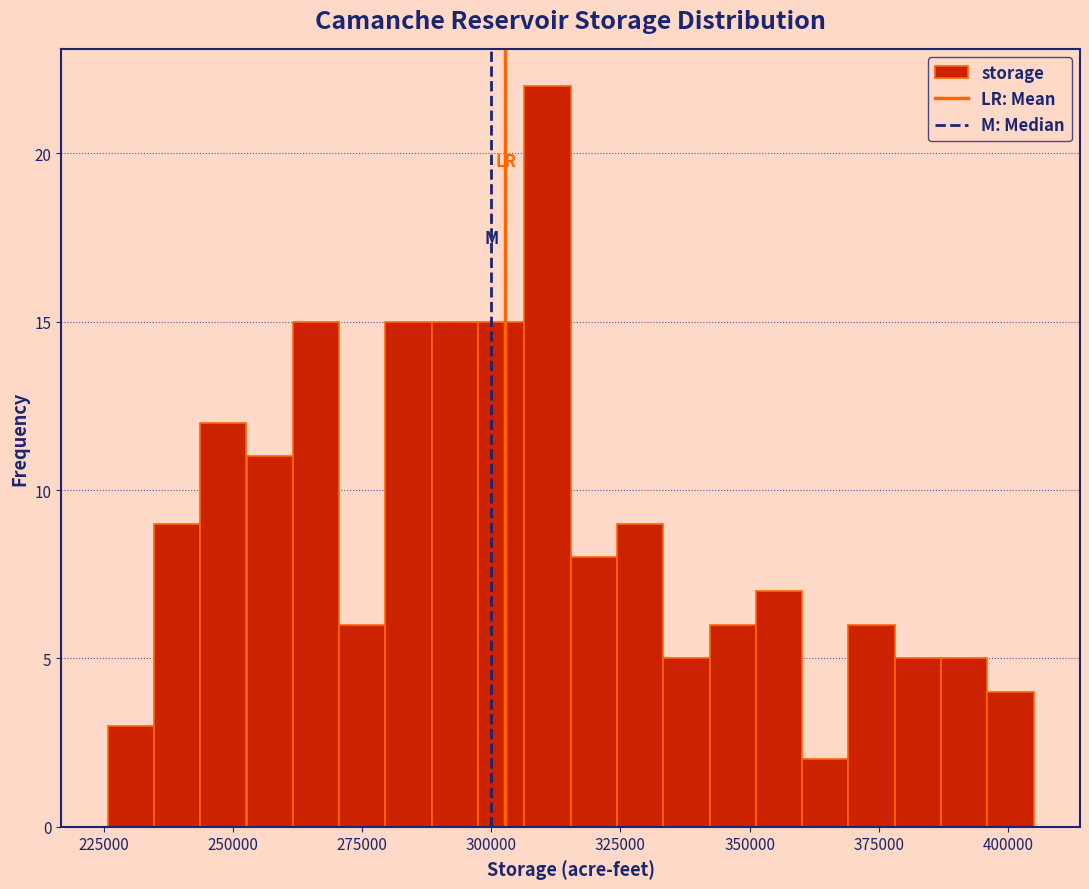

Read against the x-axis, roughly where is the centre of the tallest bar?

310000